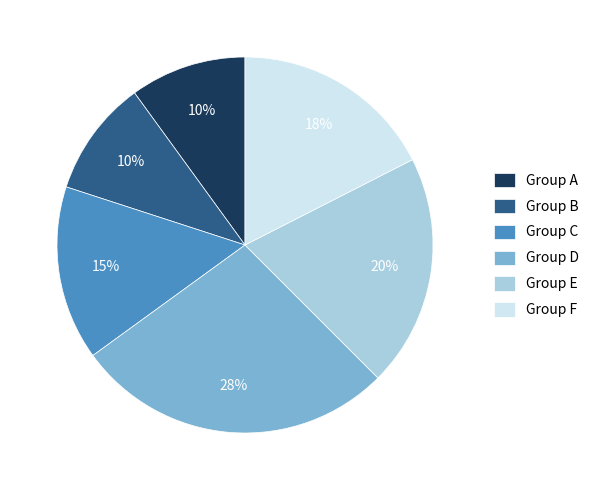

To the nearest percent, what portion does Group C represent?

15%